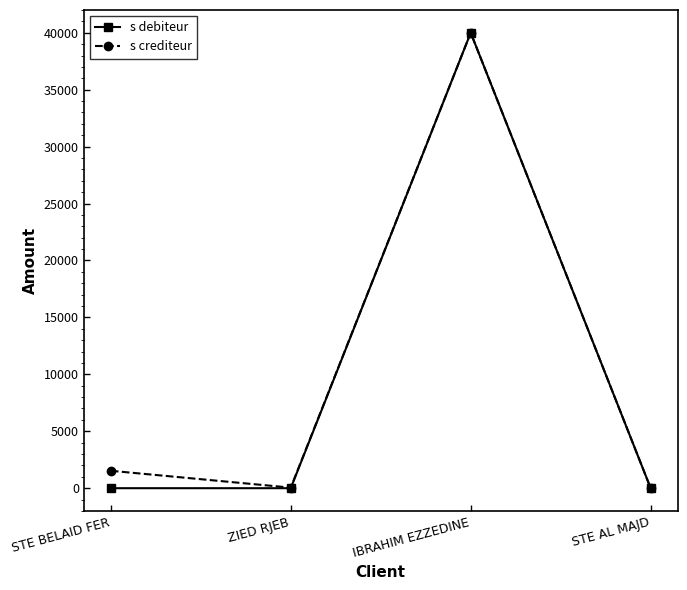

Count the s debiteur values in the range 0 to 40000.

4